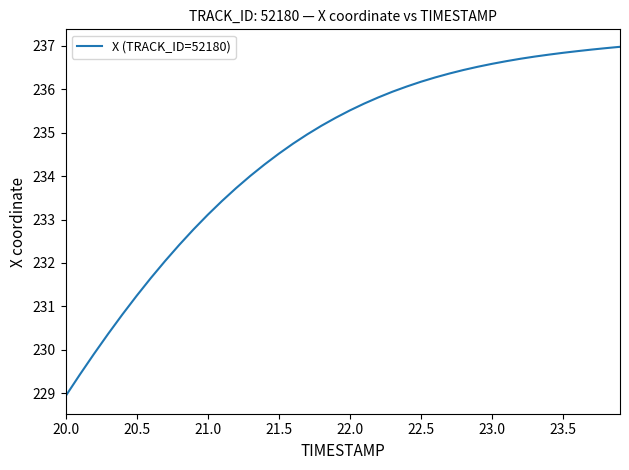

How many values are below 235?

18